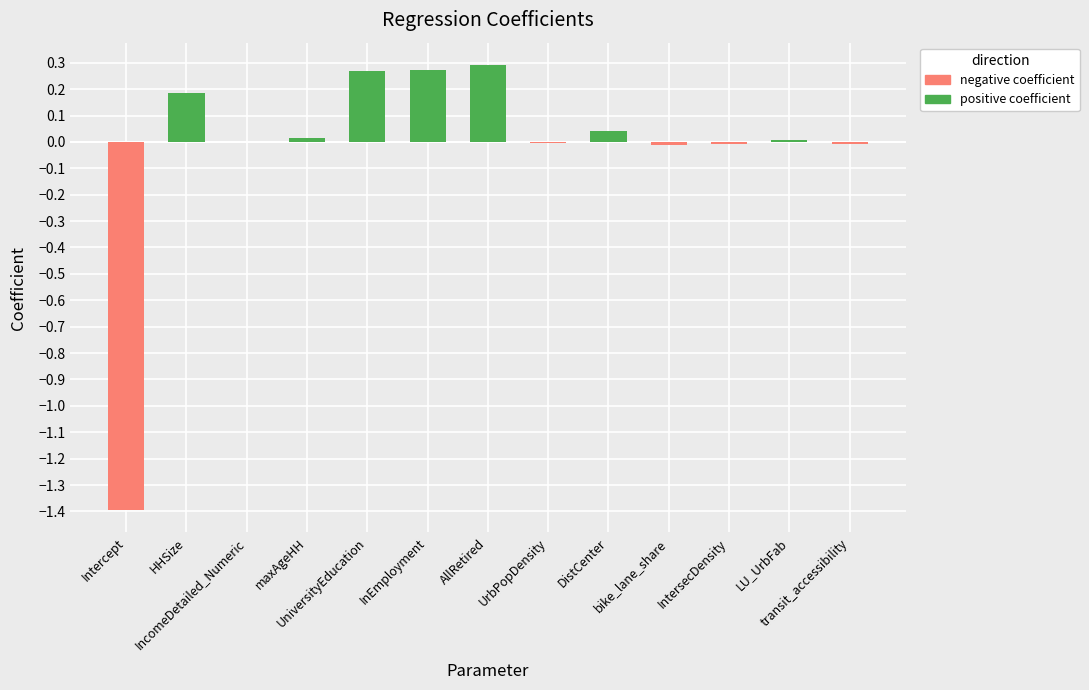

Reading right to left, what are all the values shown in this chart?

positive: transit_accessibility=0.0	LU_UrbFab=0.0	IntersecDensity=0.0	bike_lane_share=0.0	DistCenter=0.0	UrbPopDensity=0.0	AllRetired=0.3	InEmployment=0.3	UniversityEducation=0.3	maxAgeHH=0.0	IncomeDetailed_Numeric=0.0	HHSize=0.2	Intercept=0.0
negative: transit_accessibility=-0.0	LU_UrbFab=0.0	IntersecDensity=-0.0	bike_lane_share=-0.0	DistCenter=0.0	UrbPopDensity=-0.0	AllRetired=0.0	InEmployment=0.0	UniversityEducation=0.0	maxAgeHH=0.0	IncomeDetailed_Numeric=0.0	HHSize=0.0	Intercept=-1.4